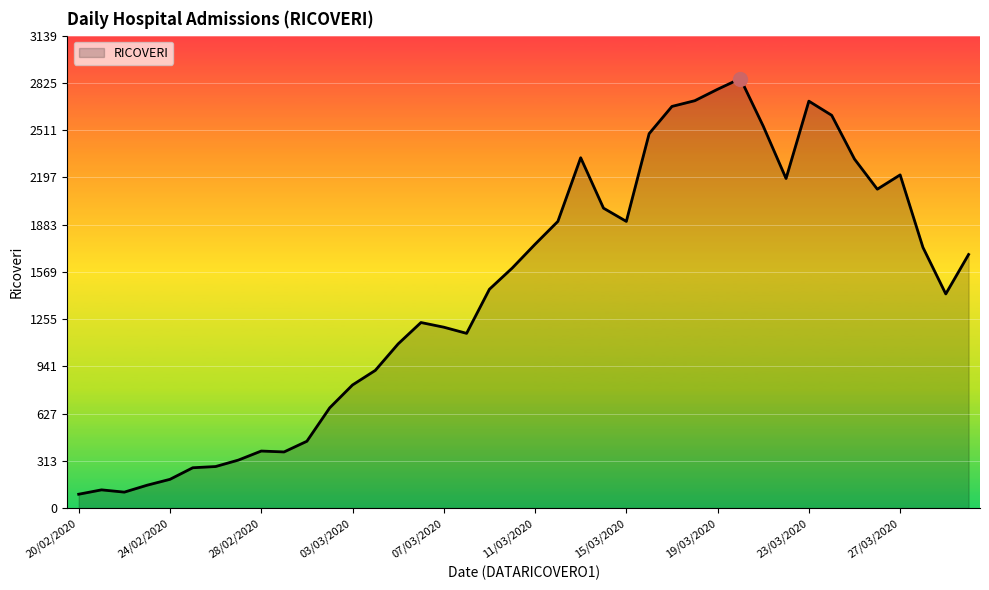

What is the difference between the maximum and minimum values?

2762